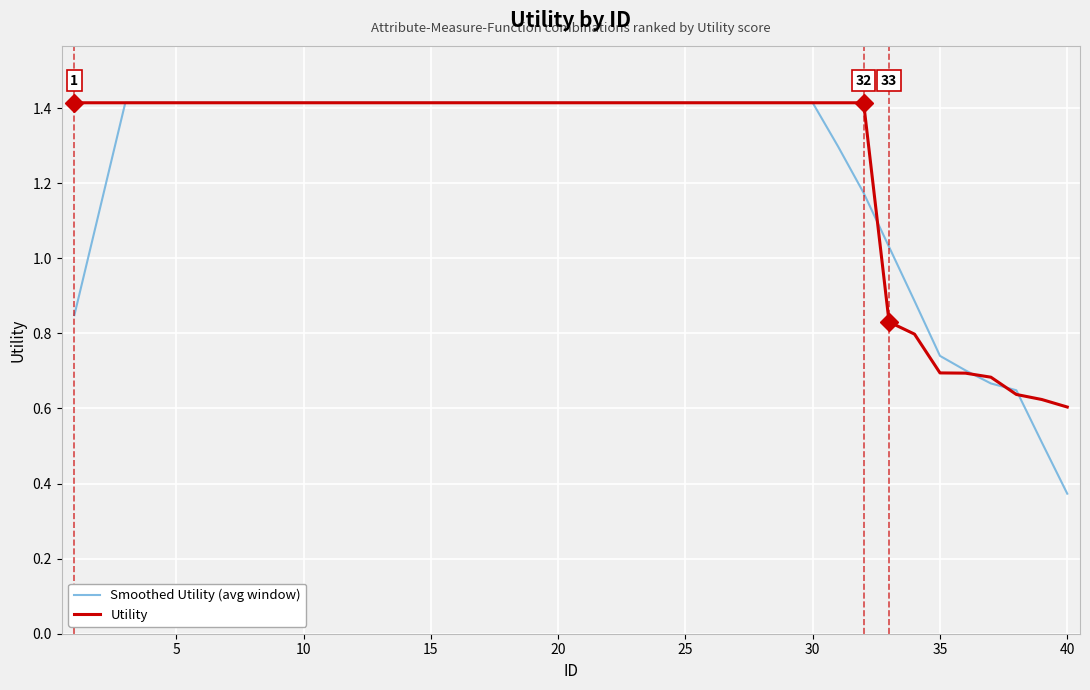

What is the difference between the second highest and second lowest values in the Smoothed Utility (avg window) series?

0.9